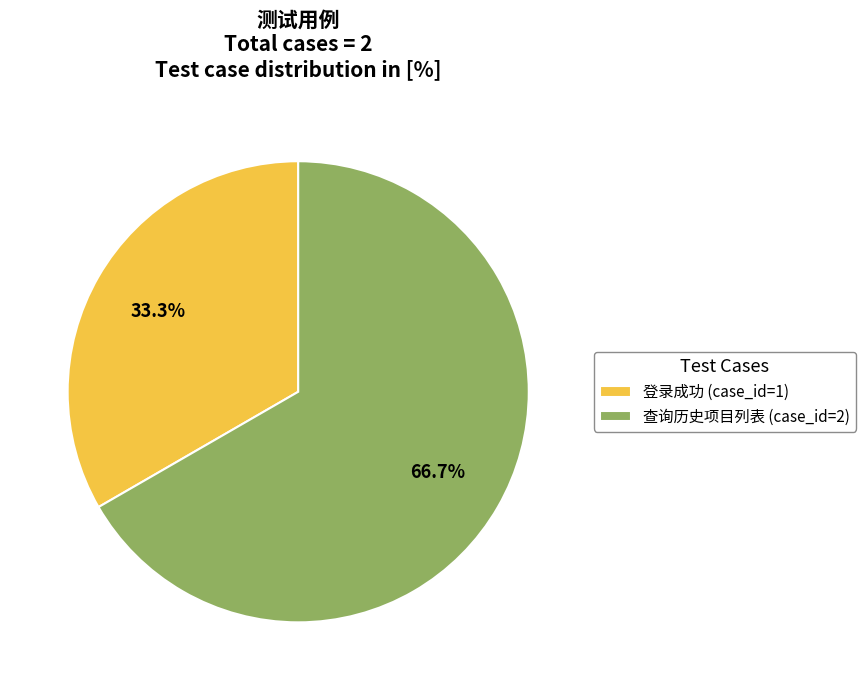

What percentage is the 查询历史项目列表 slice, to the nearest percent?

67%